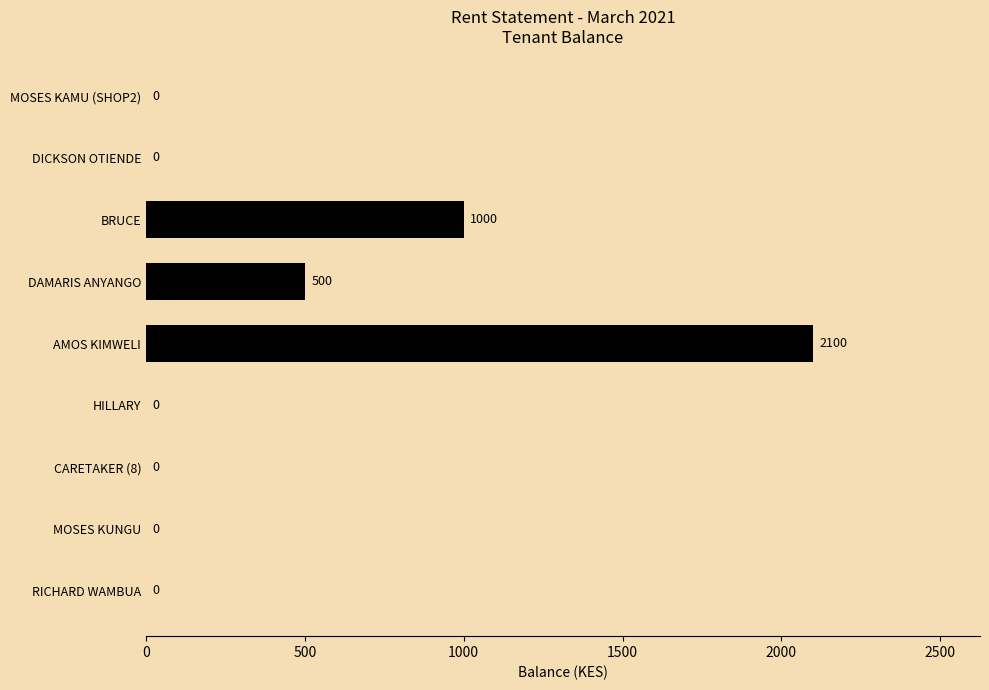

Reading bottom to top, transcribe all the data shown in this chart.

RICHARD WAMBUA=0	MOSES KUNGU=0	CARETAKER (8)=0	HILLARY=0	AMOS KIMWELI=2100	DAMARIS ANYANGO=500	BRUCE=1000	DICKSON OTIENDE=0	MOSES KAMU (SHOP2)=0